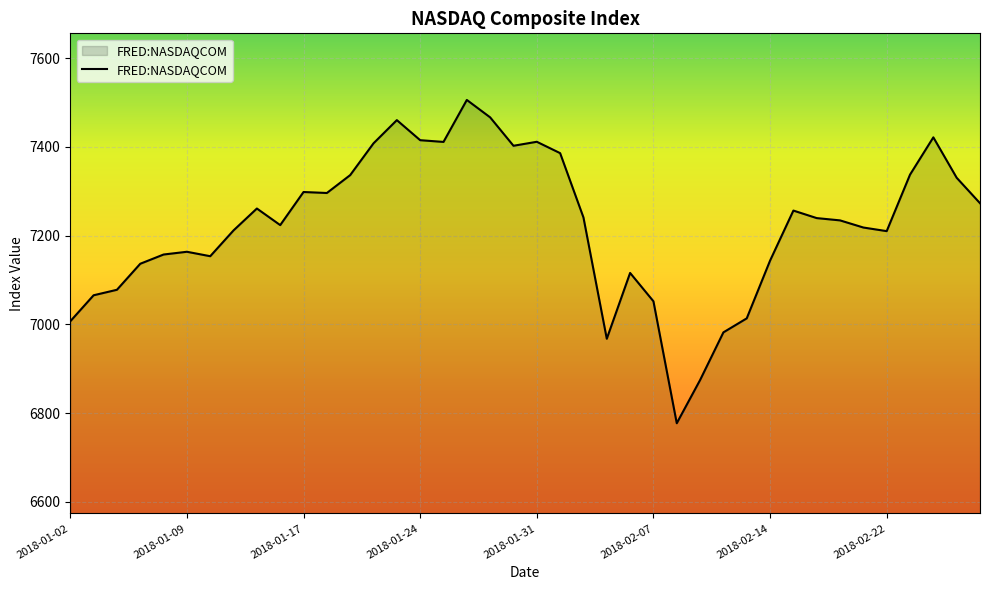

What is the greatest value displayed?

7505.8